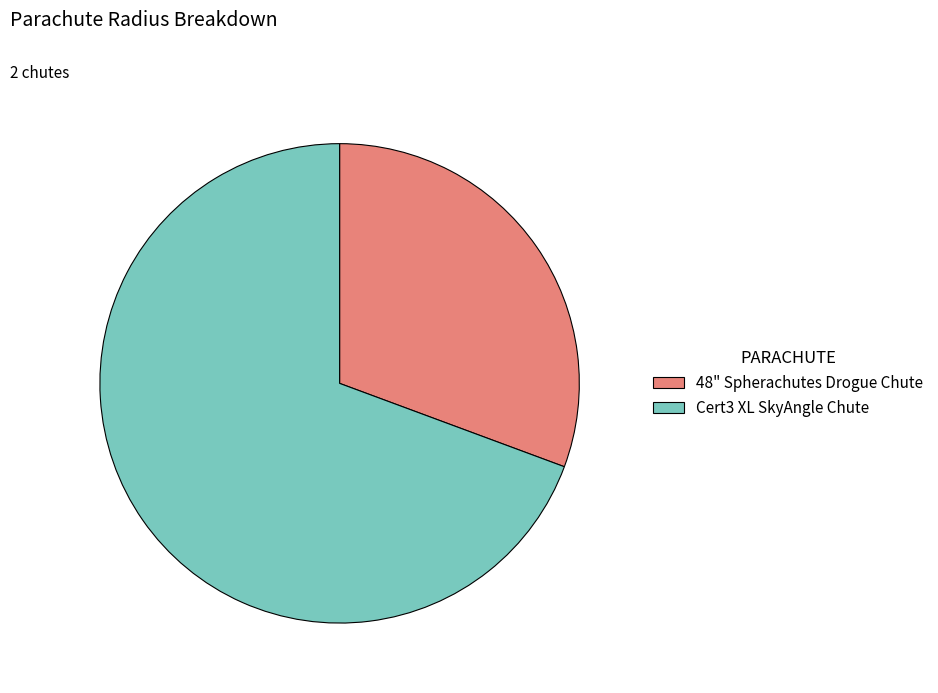

Between Cert3 XL SkyAngle Chute and 48" Spherachutes Drogue Chute, which is larger?

Cert3 XL SkyAngle Chute